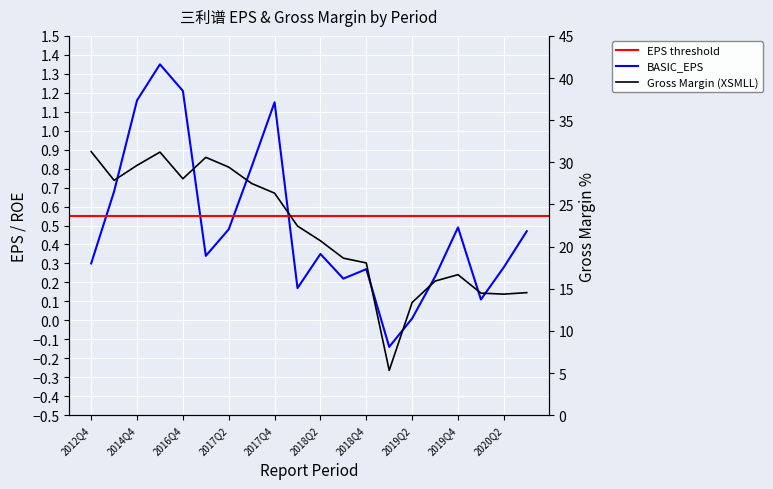

True or false: BASIC_EPS and XSMLL intersect in this chart.

False